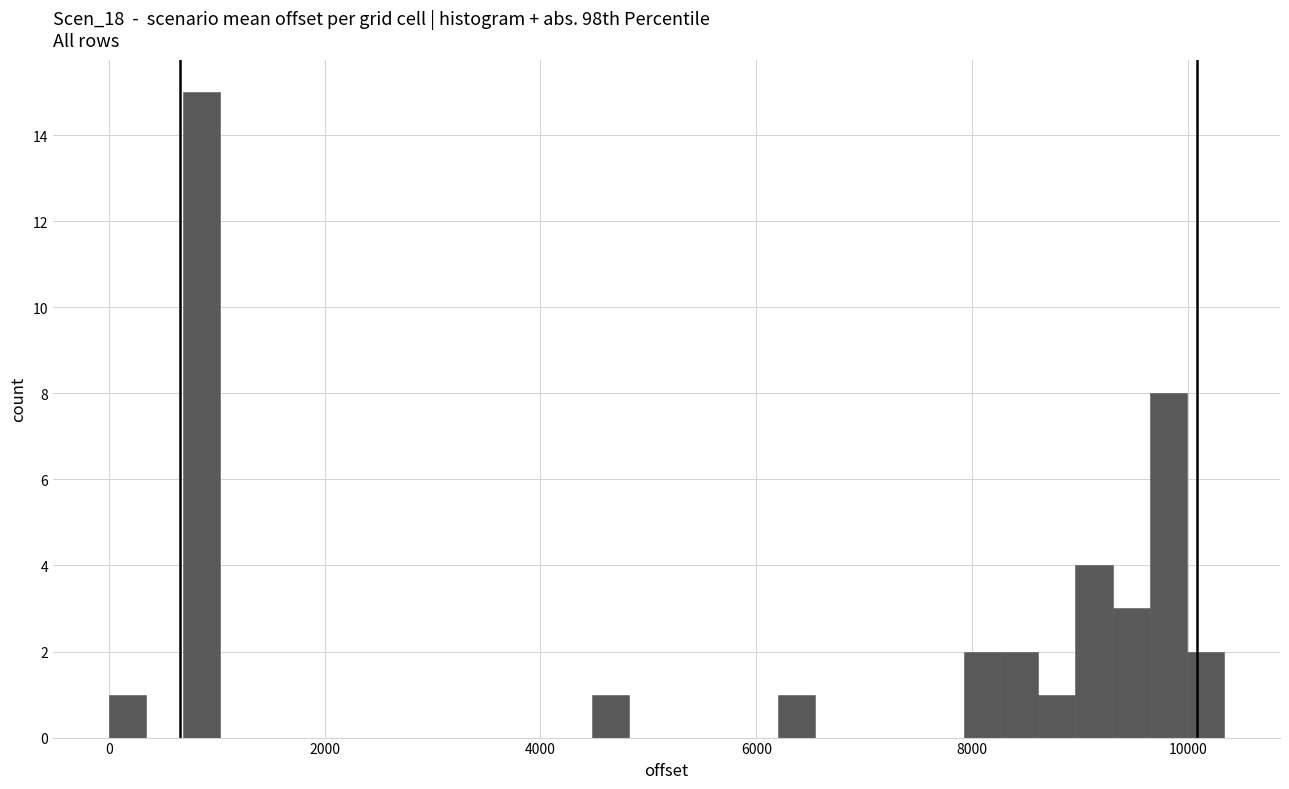

Read against the x-axis, roughly where is the centre of the tallest bar?

800